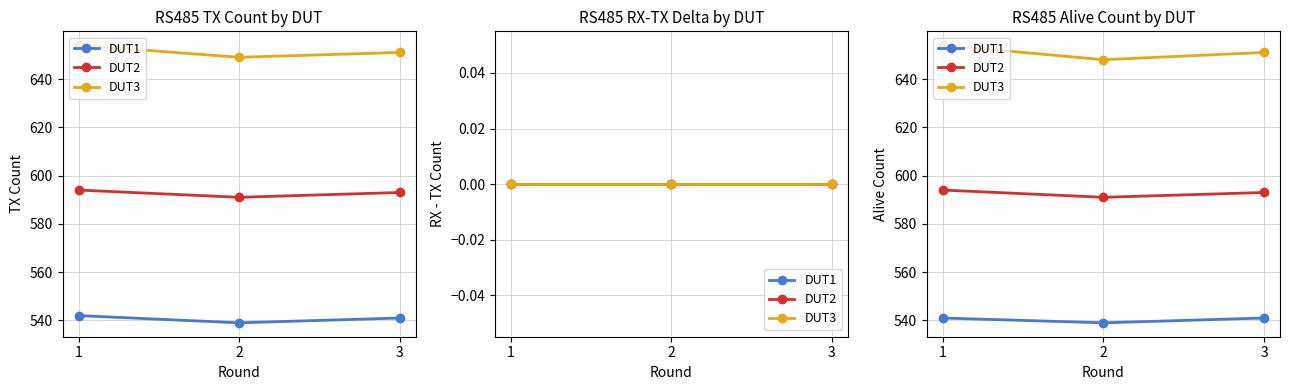

Is this an area chart (filled region under the line)?

No